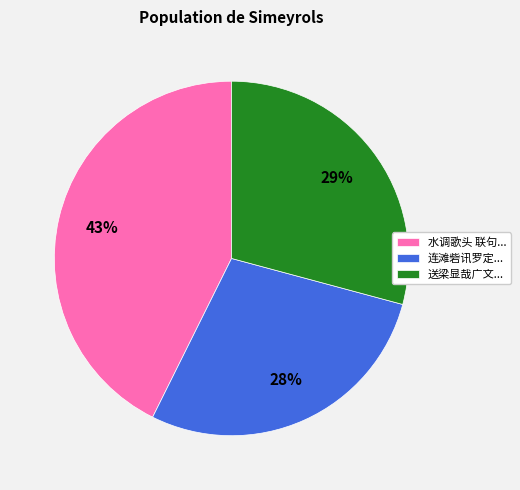

Is there a majority slice in this chart?

No